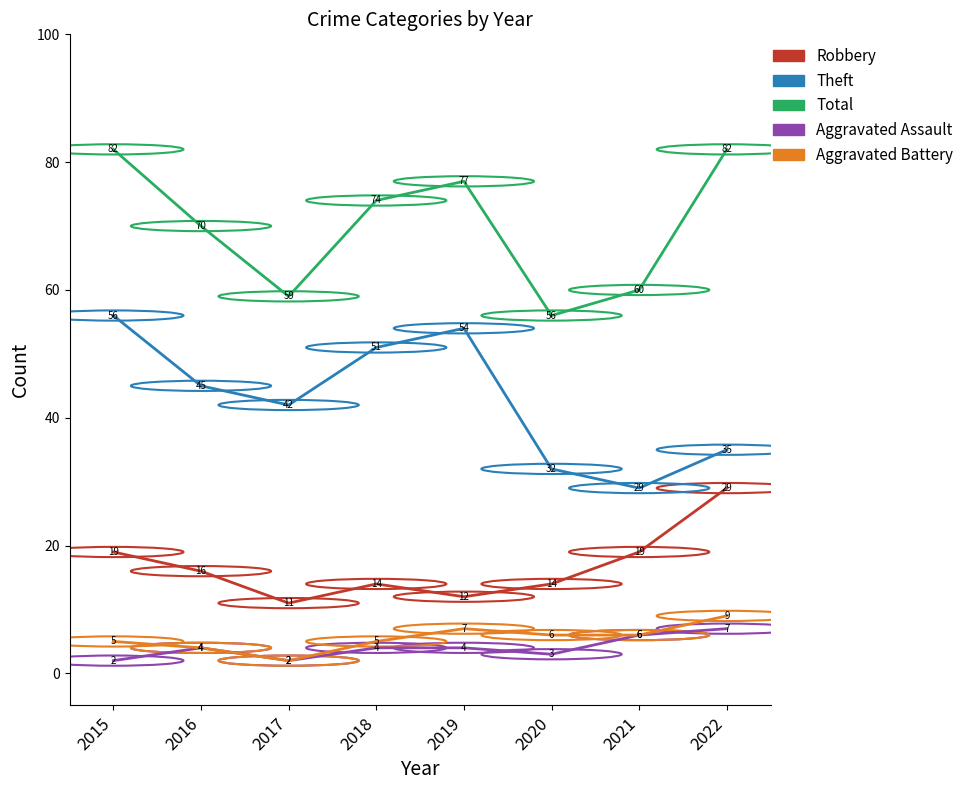

Which series has the widest spread of values?

Theft